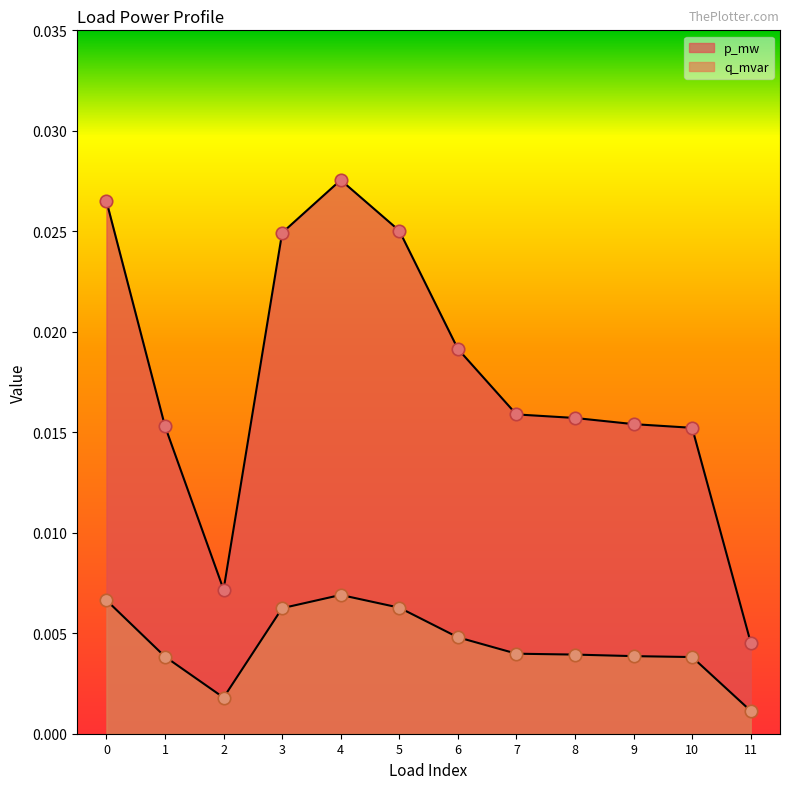

Which series reaches the minimum Y coordinate?

q_mvar